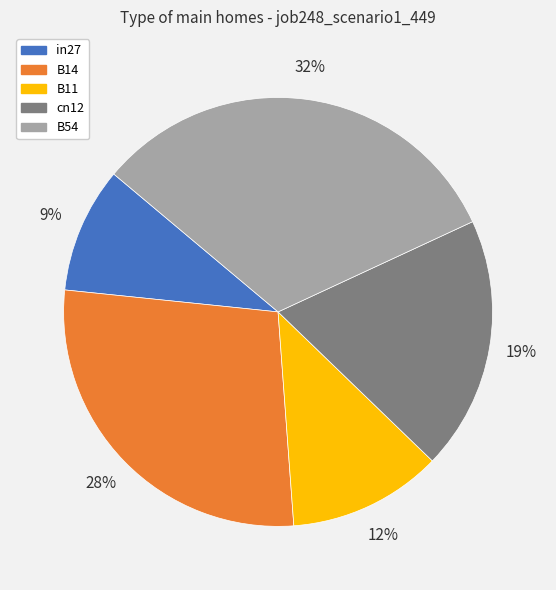

Is in27 the majority of the pie?

No